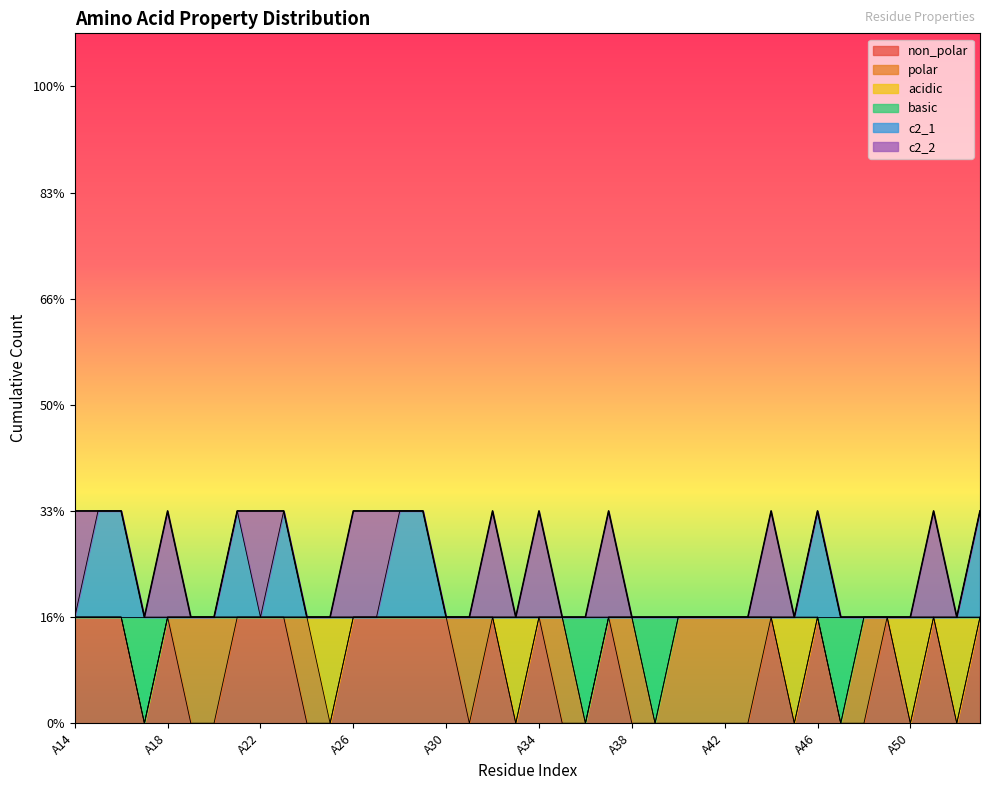

The c2_1 series shows 3 at A15. True or false?

False